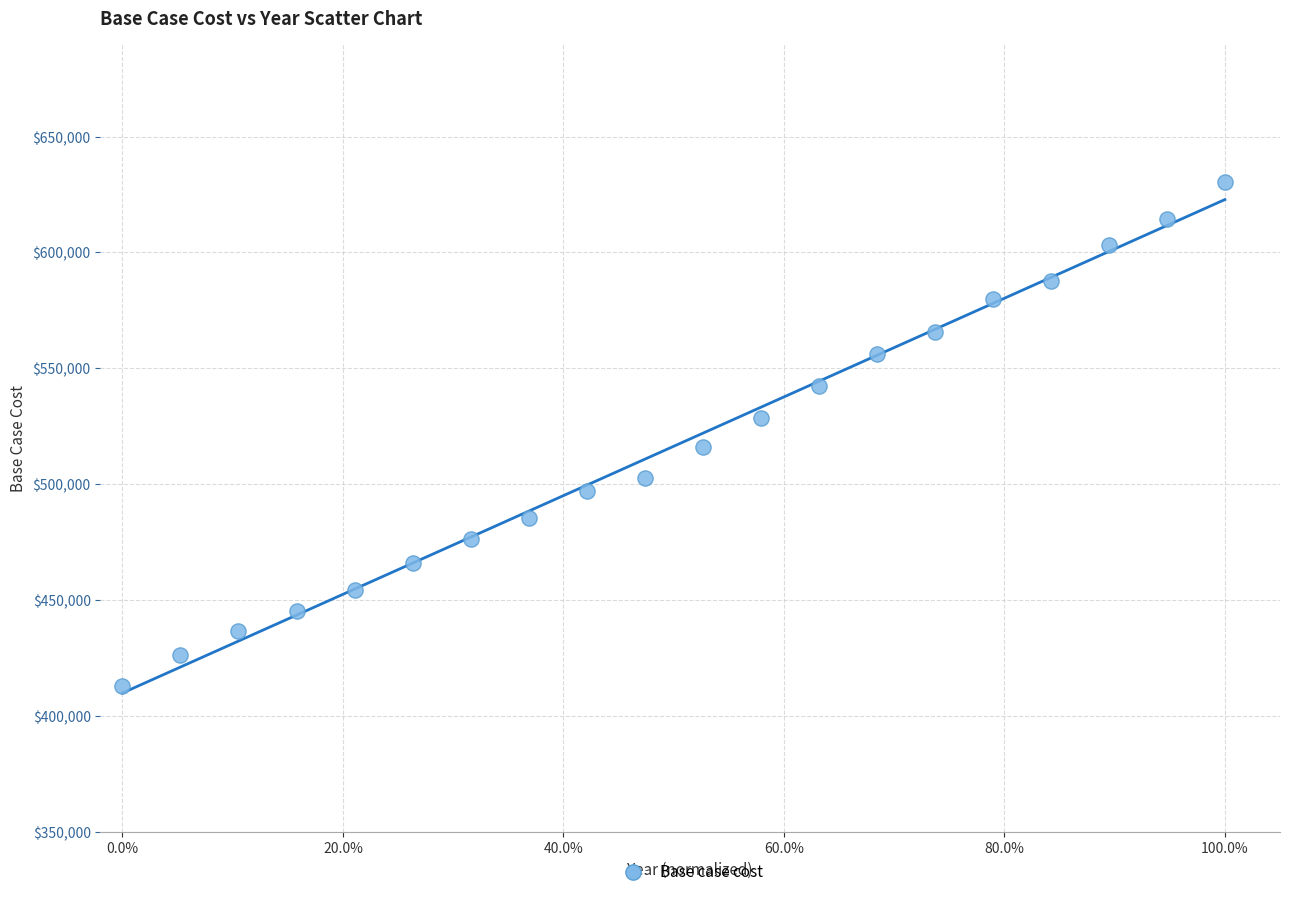

What is the range of Y values (max minus min)?

217358.0